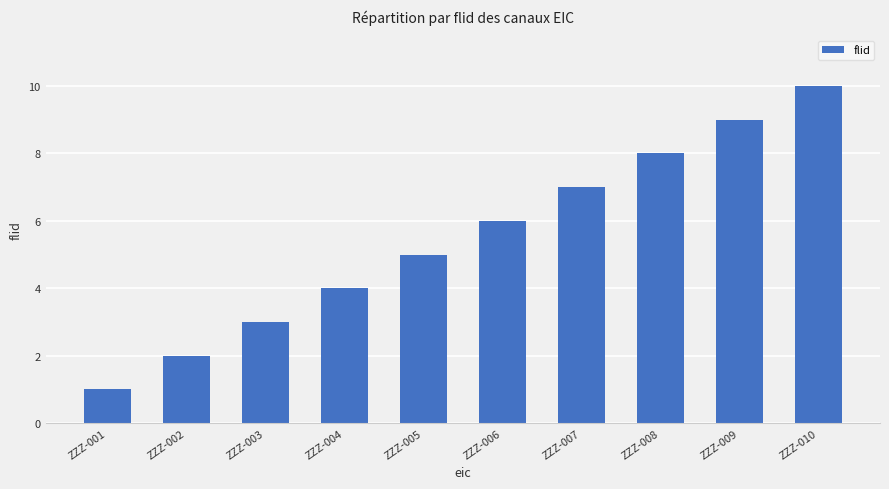

What is the smallest value displayed?

1